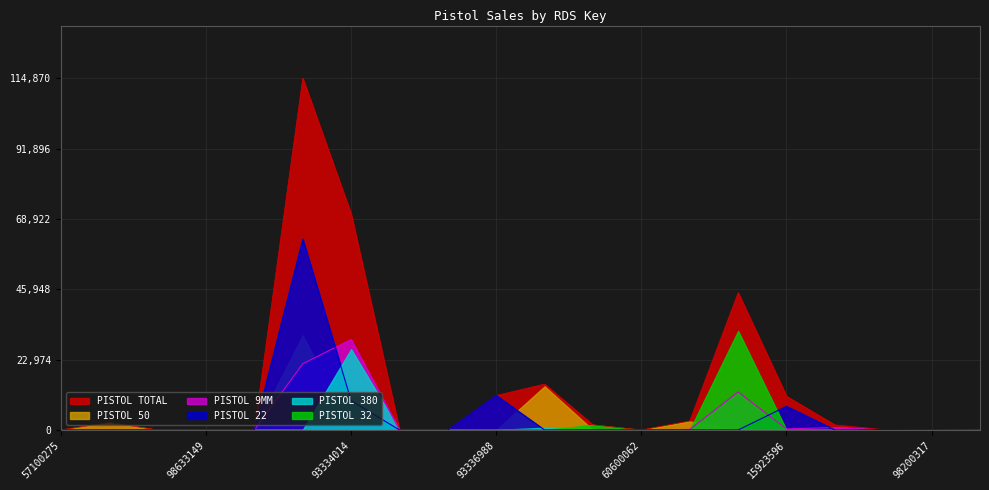

After their last crossing, which series has the higher values: PISTOL 9MM or PISTOL 22?

PISTOL 22